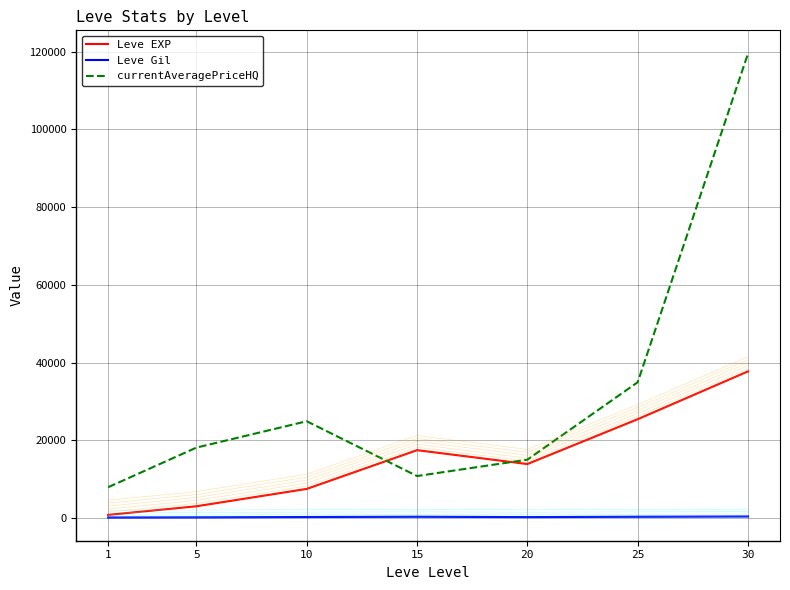

True or false: currentAveragePriceHQ and Leve Gil cross at least once.

False